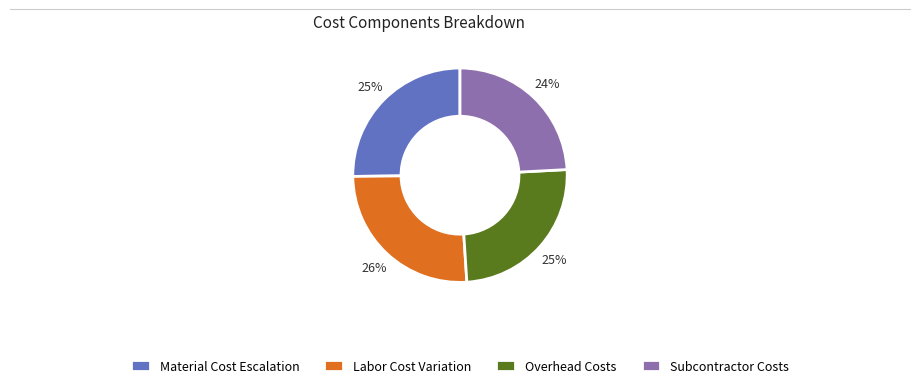

Between Subcontractor Costs and Labor Cost Variation, which is larger?

Labor Cost Variation